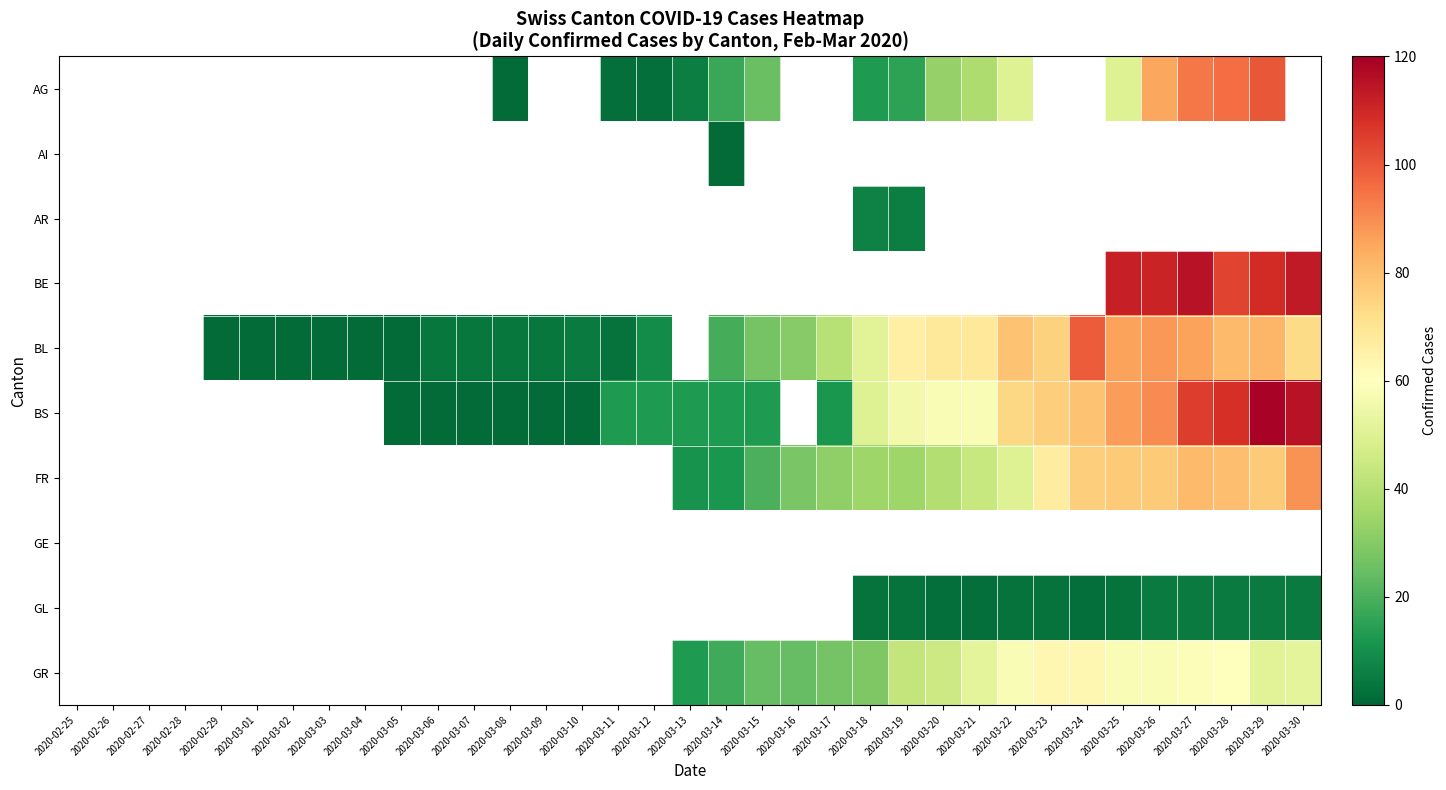

How many values in the AG series are below 6?

3